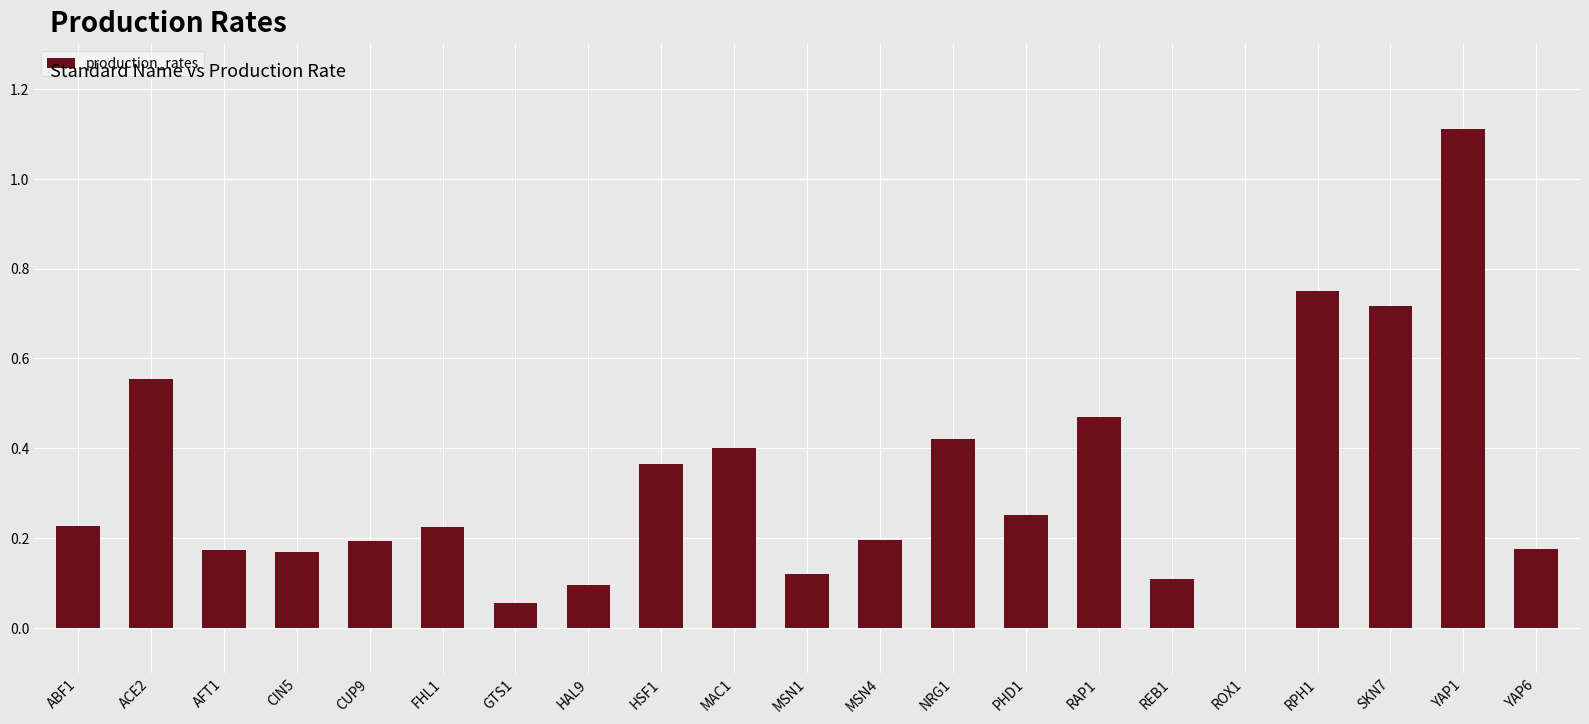

How many positive values are there?

20